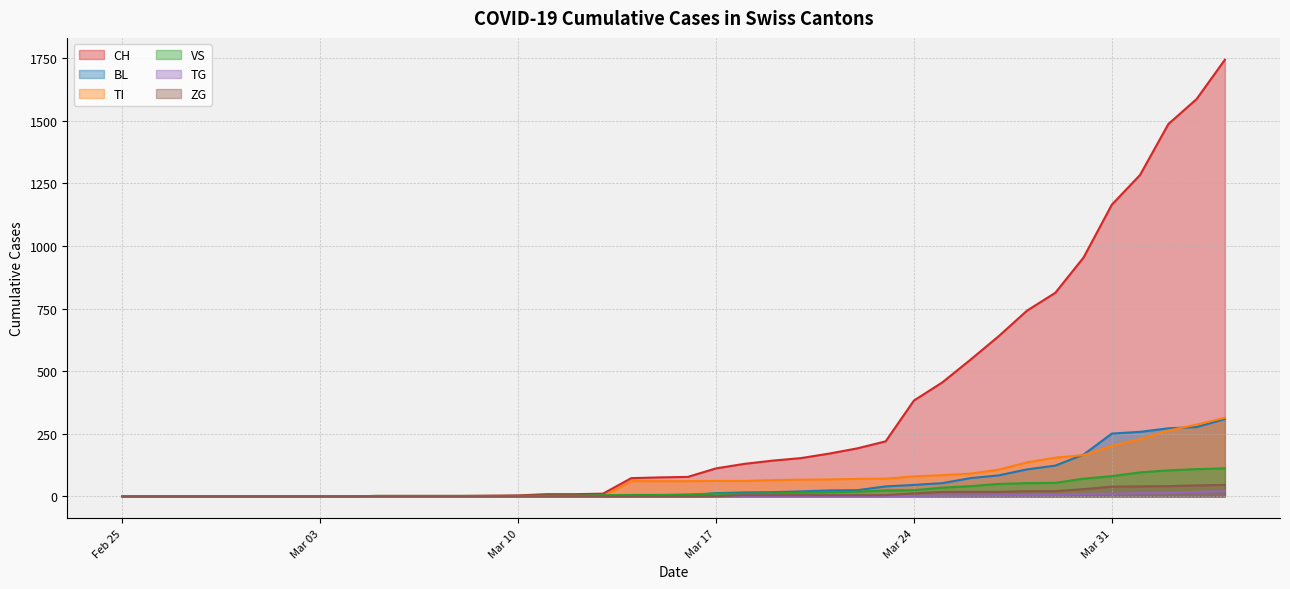

At how many categories does at least one series exceed 1022?

5